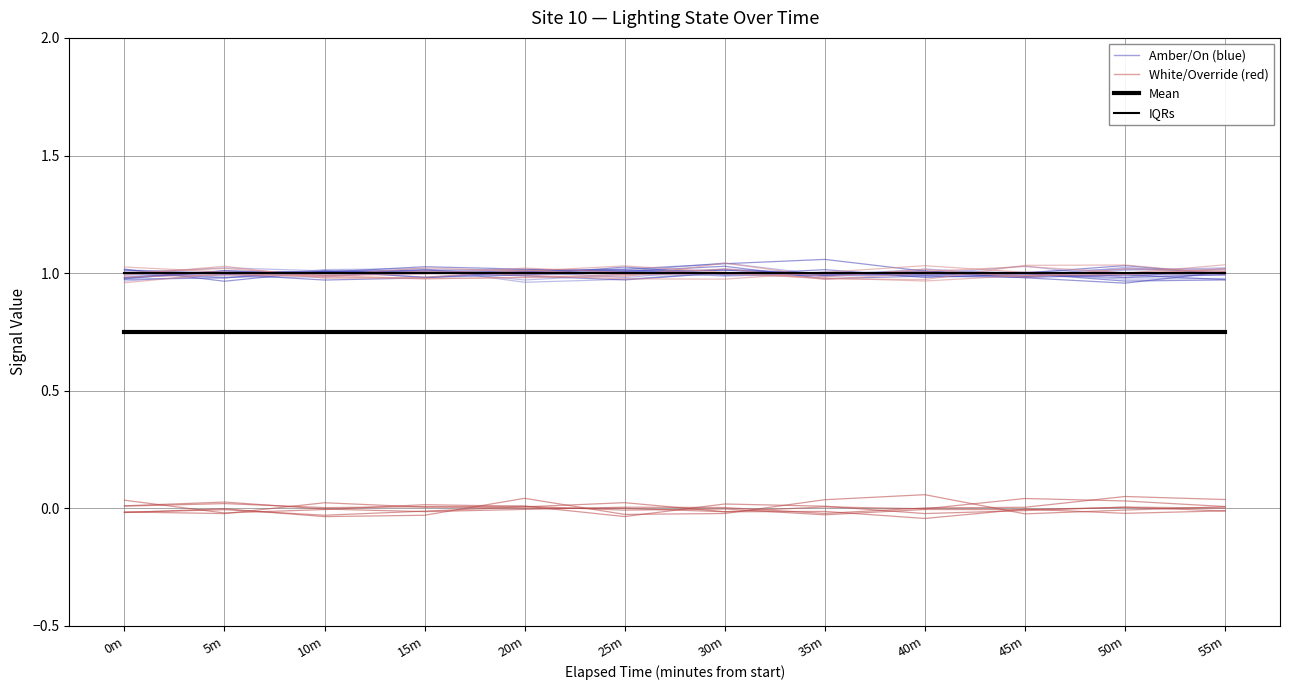

What are all the series names shown in the legend?

Amber/On (blue), White/Override (red), Mean, IQRs